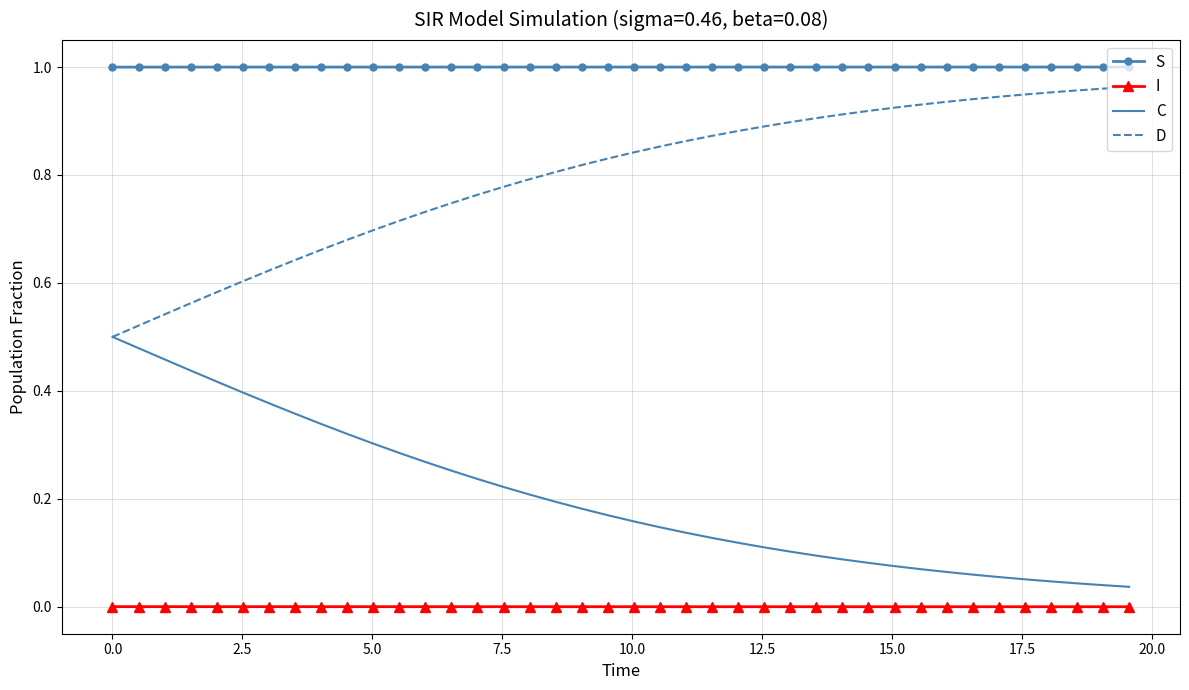

List the series in order of their overall mean, lowest first.

I, C, D, S